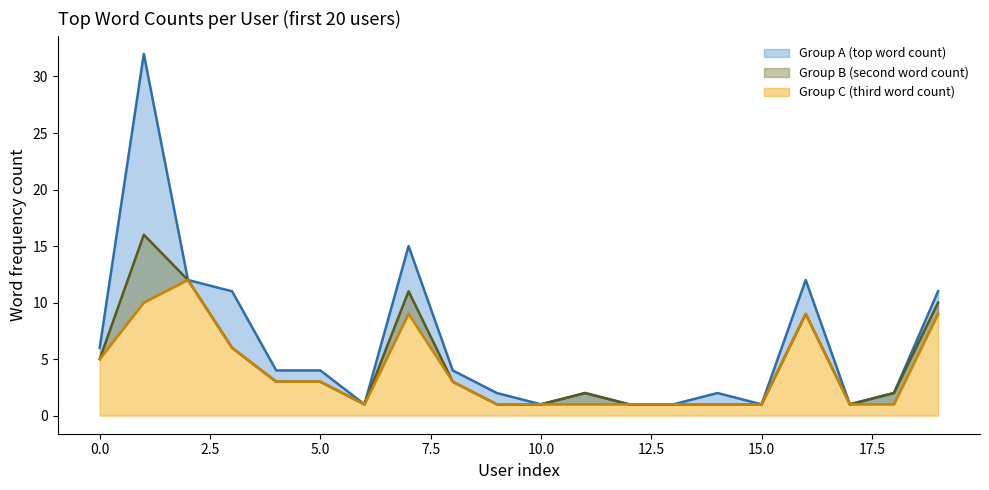

What are all the series names shown in the legend?

Group A (top word count), Group B (second word count), Group C (third word count)